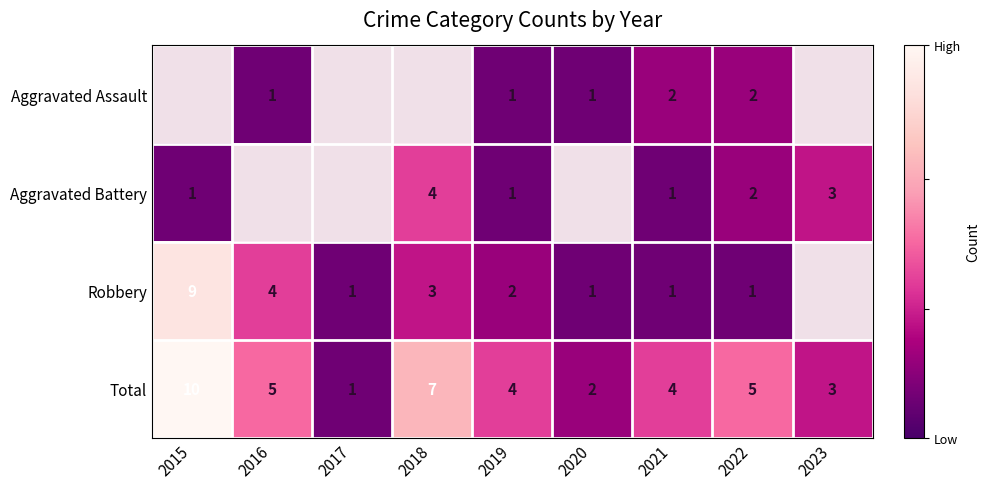

The value of Robbery at 2015 is 13. True or false?

False